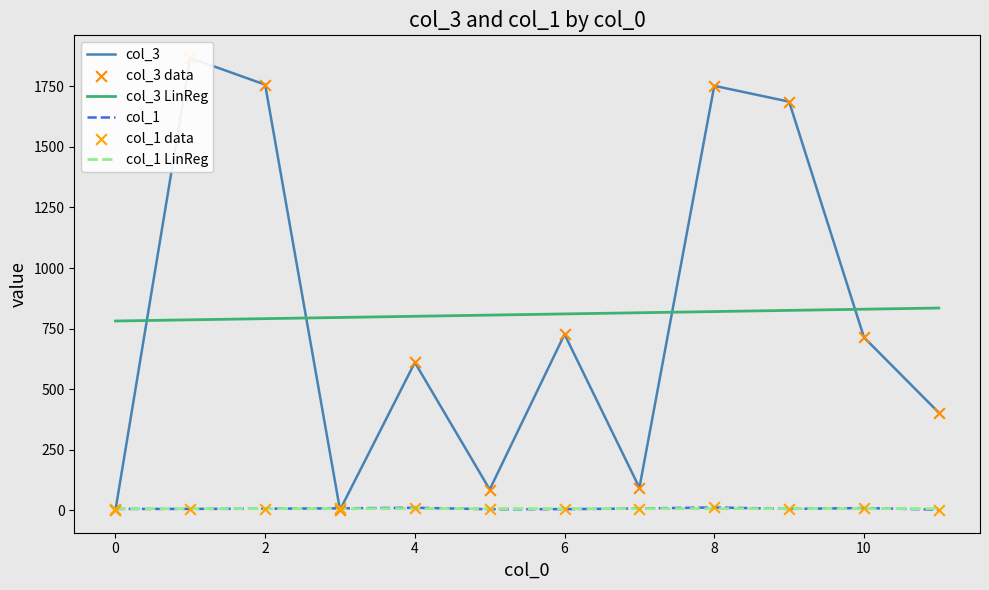

Which series has the largest Y range (max minus min)?

col_3